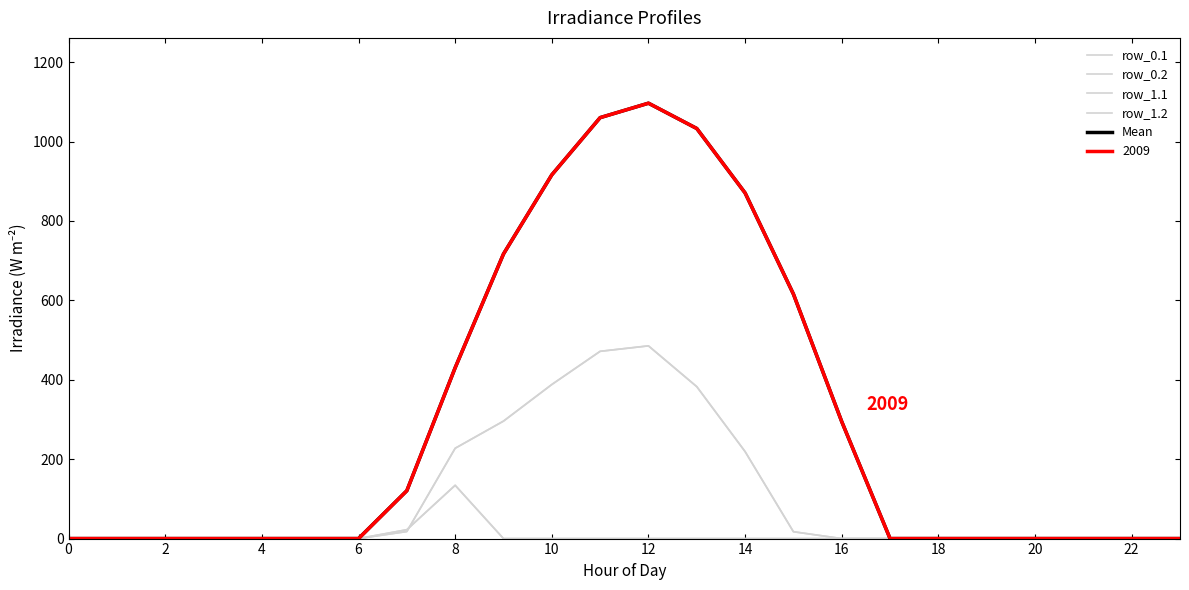

At which category is the sum across all series the highest?

12